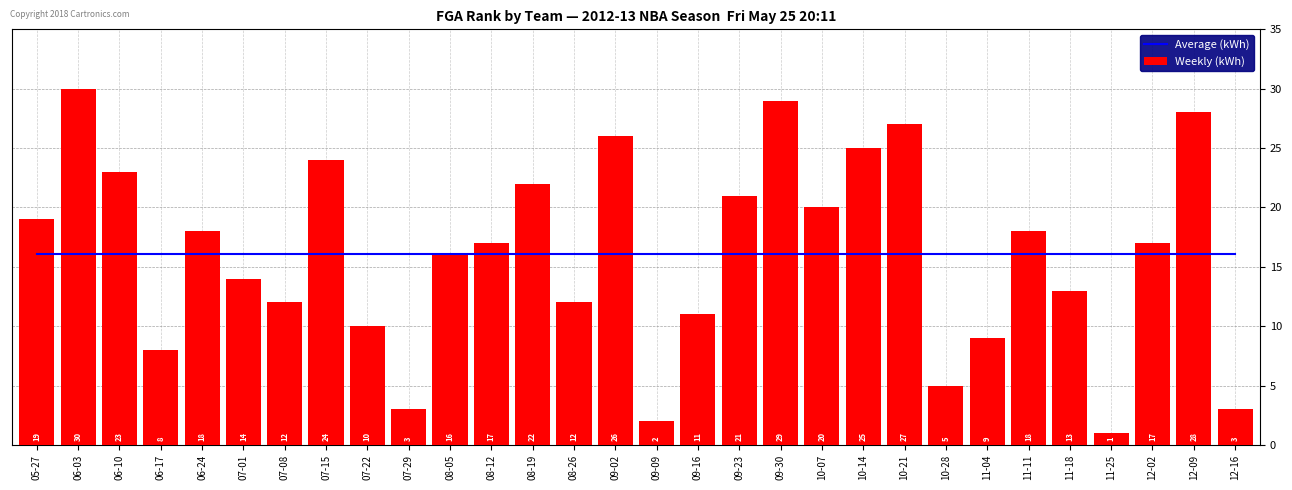

Where is Average (kWh) nearest to the value 16?

05-27